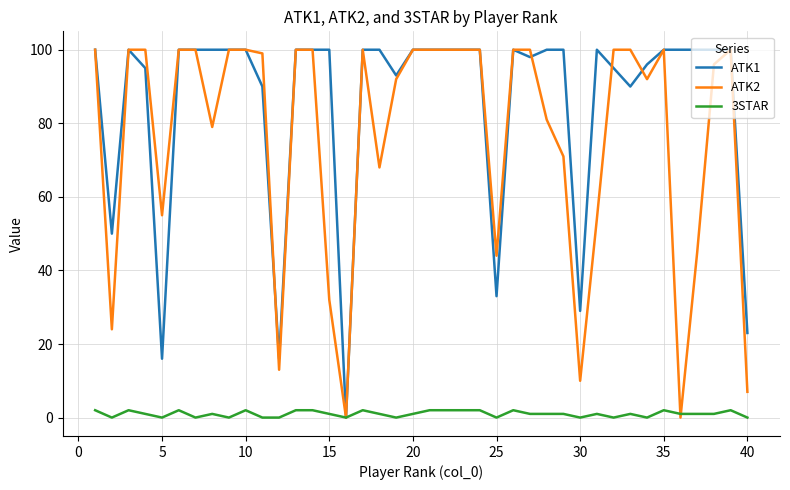

What is the greatest value displayed?

100